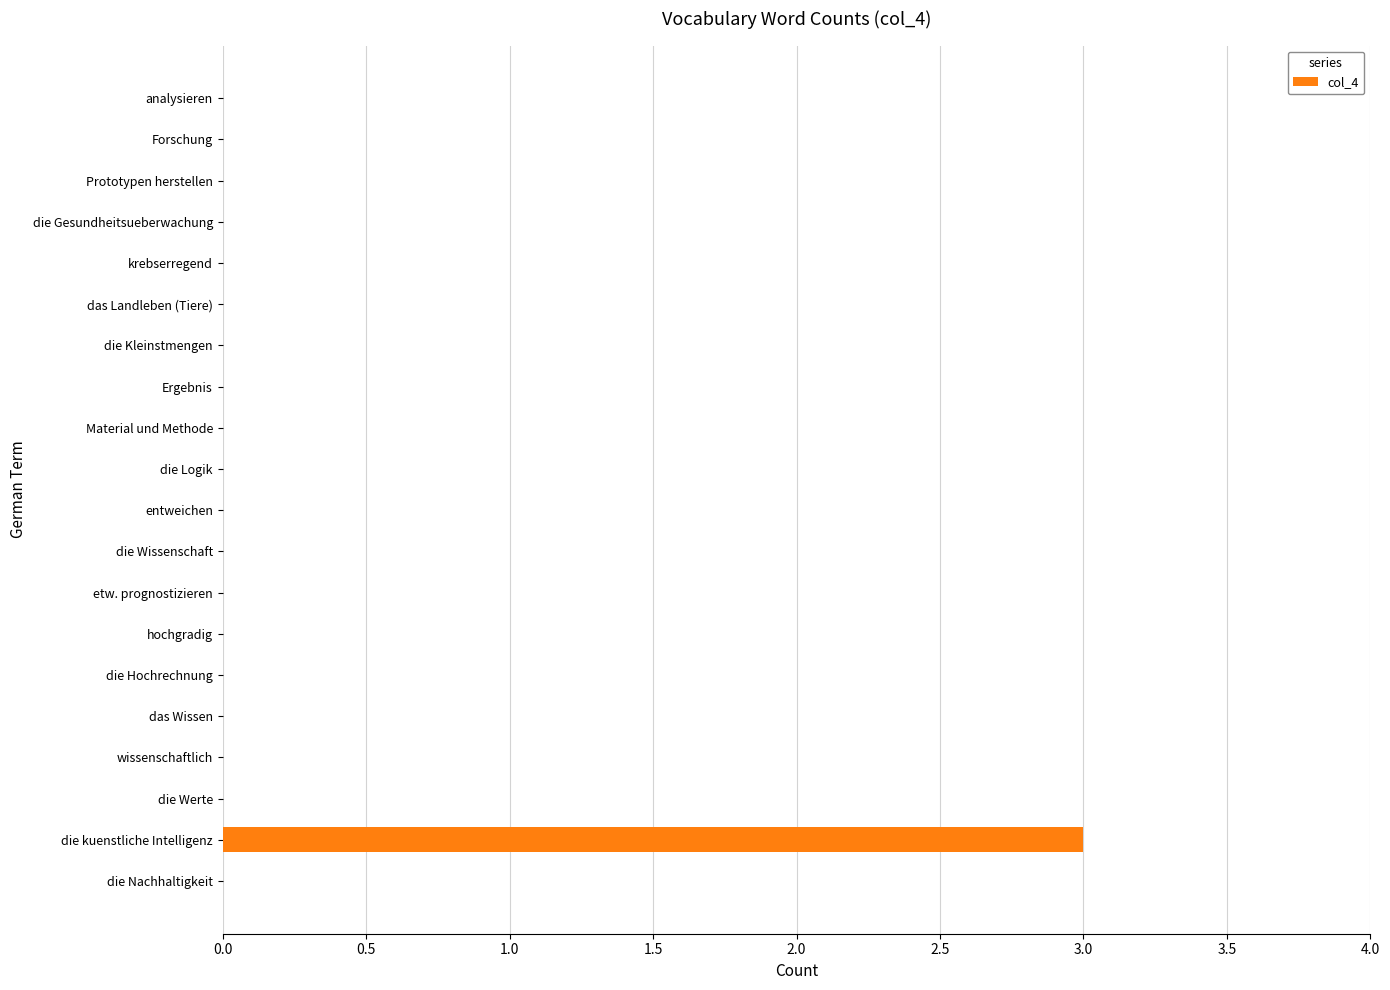

Reading top to bottom, transcribe all the data shown in this chart.

analysieren=0	Forschung=0	Prototypen herstellen=0	die Gesundheitsueberwachung=0	krebserregend=0	das Landleben (Tiere)=0	die Kleinstmengen=0	Ergebnis=0	Material und Methode=0	die Logik=0	entweichen=0	die Wissenschaft=0	etw. prognostizieren=0	hochgradig=0	die Hochrechnung=0	das Wissen=0	wissenschaftlich=0	die Werte=0	die kuenstliche Intelligenz=3	die Nachhaltigkeit=0